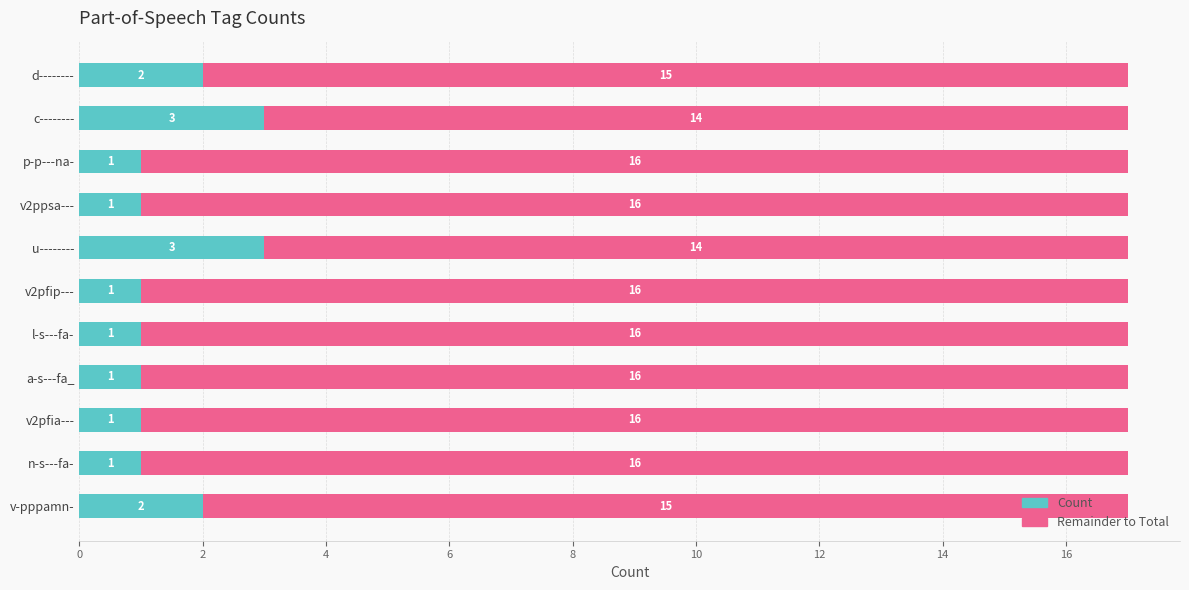

What is the total value across all series at n-s---fa-?

17